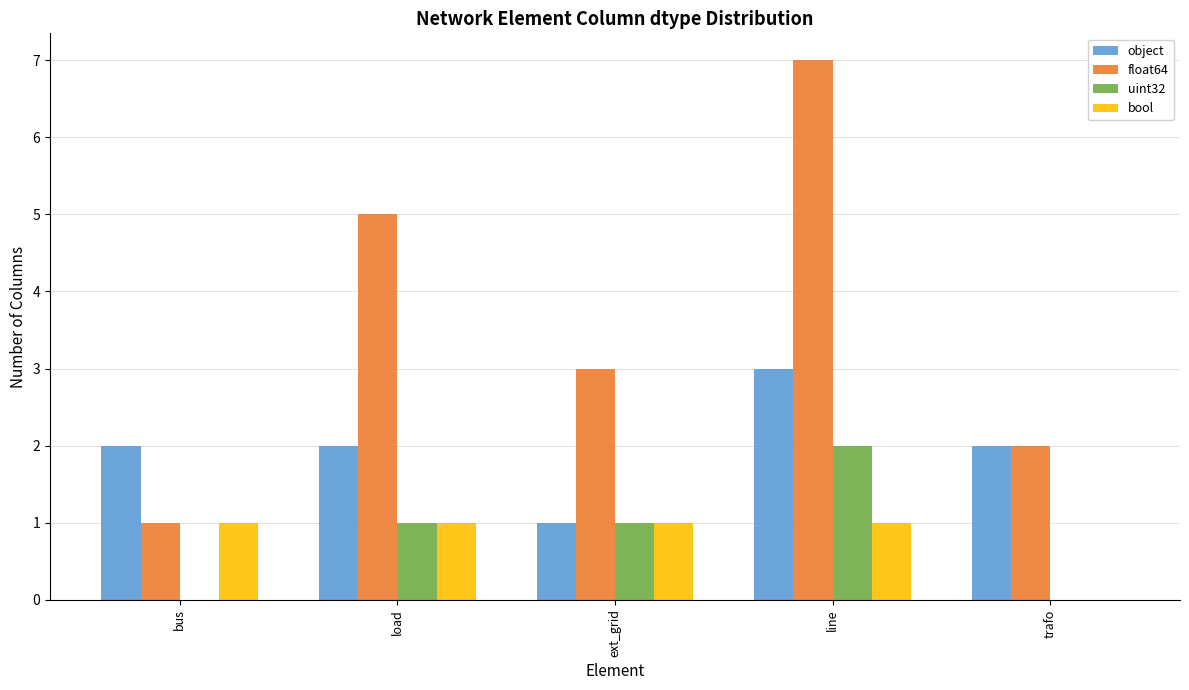

Reading left to right, transcribe all the data shown in this chart.

object: 2	2	1	3	2
float64: 1	5	3	7	2
uint32: 0	1	1	2	0
bool: 1	1	1	1	0